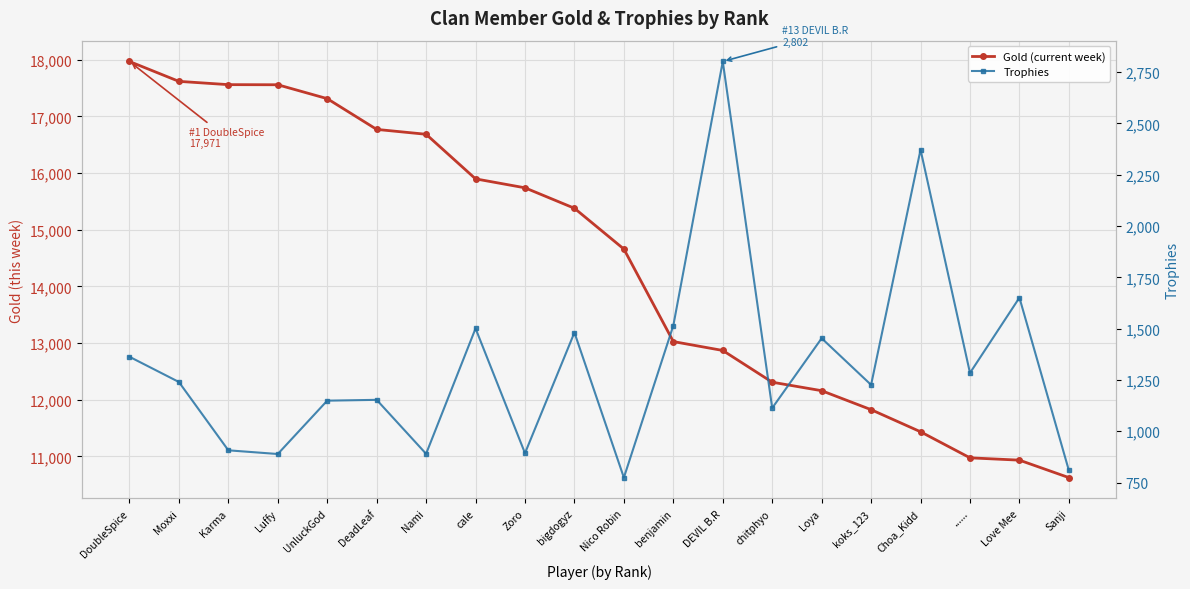

What is the average value of the Trophies series?

1323